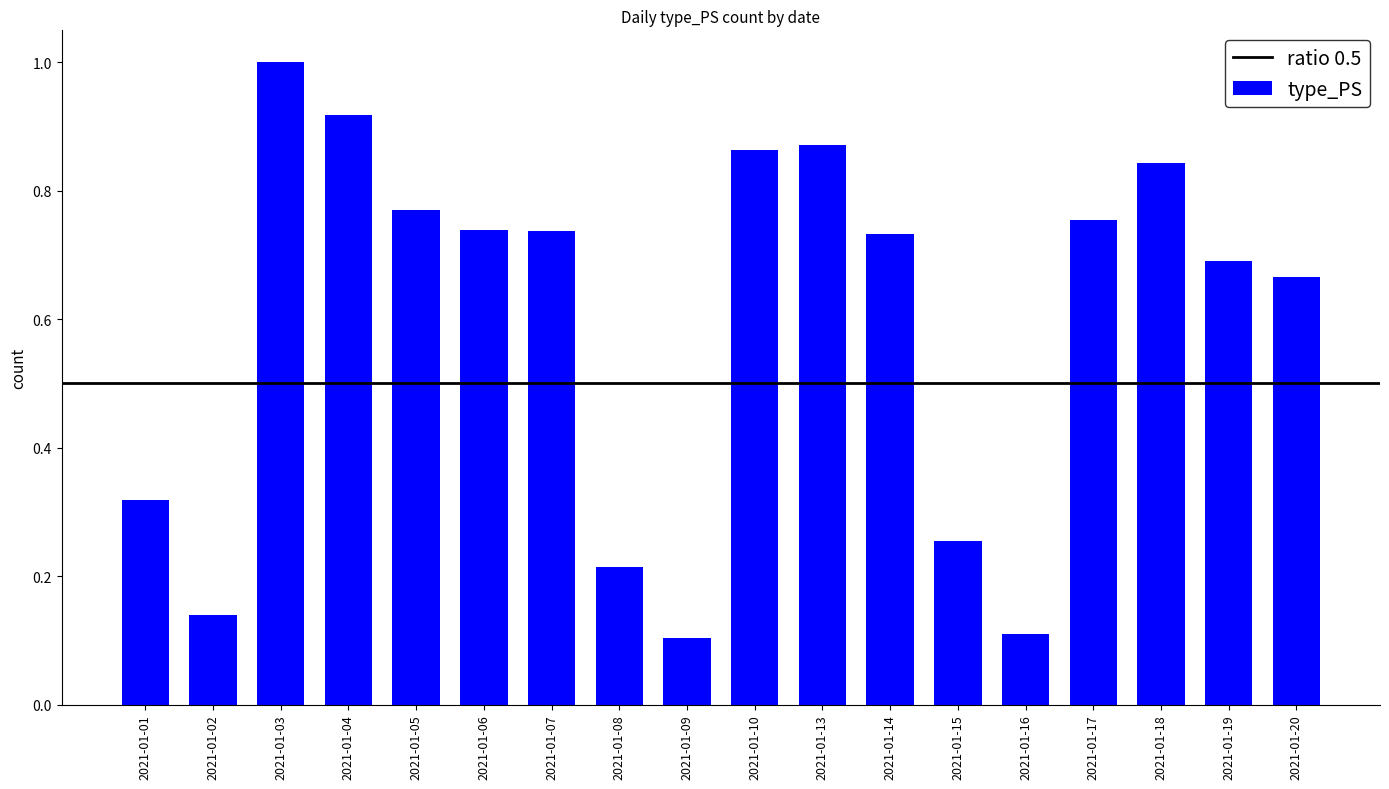

True or false: the data shows 0.1 at 2021-01-08.

False